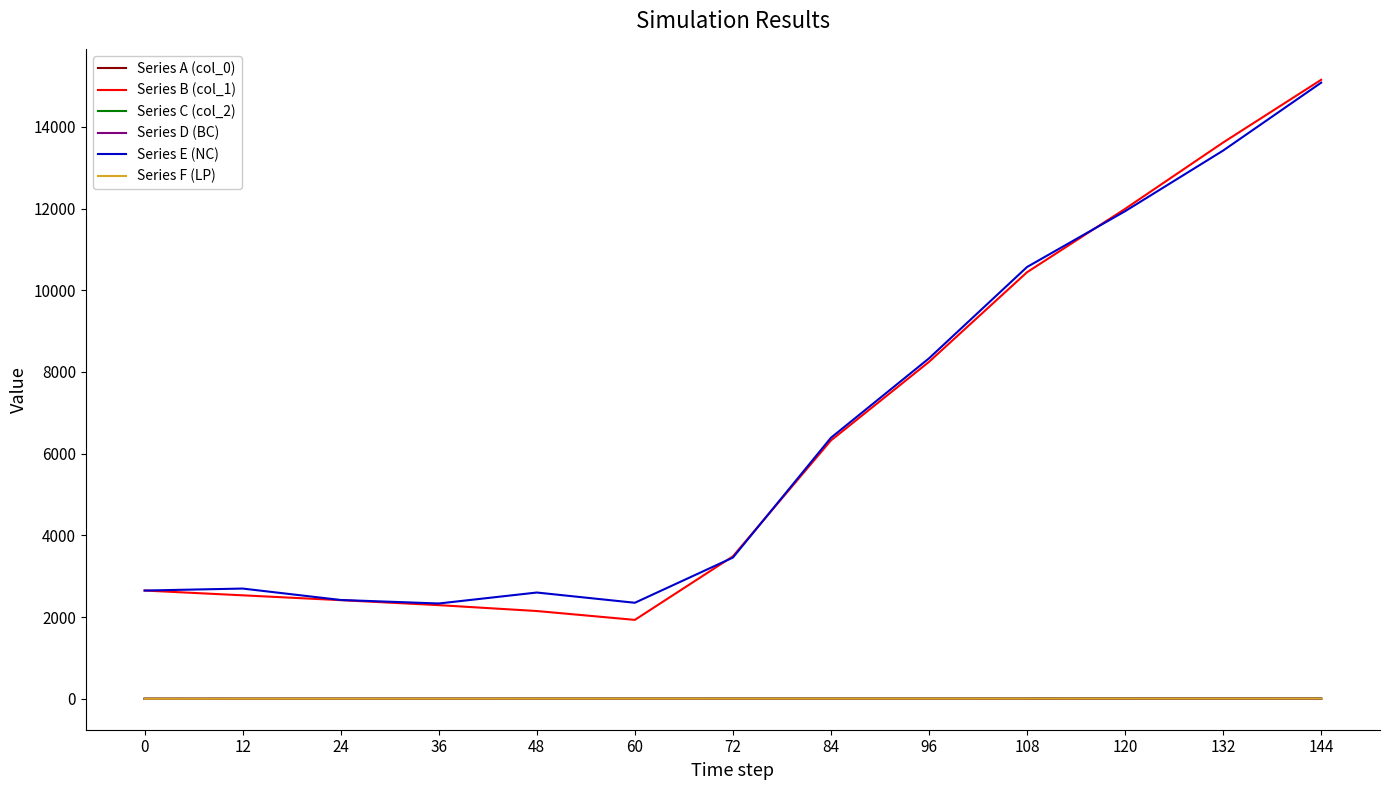

What are all the series names shown in the legend?

Series A (col_0), Series B (col_1), Series C (col_2), Series D (BC), Series E (NC), Series F (LP)